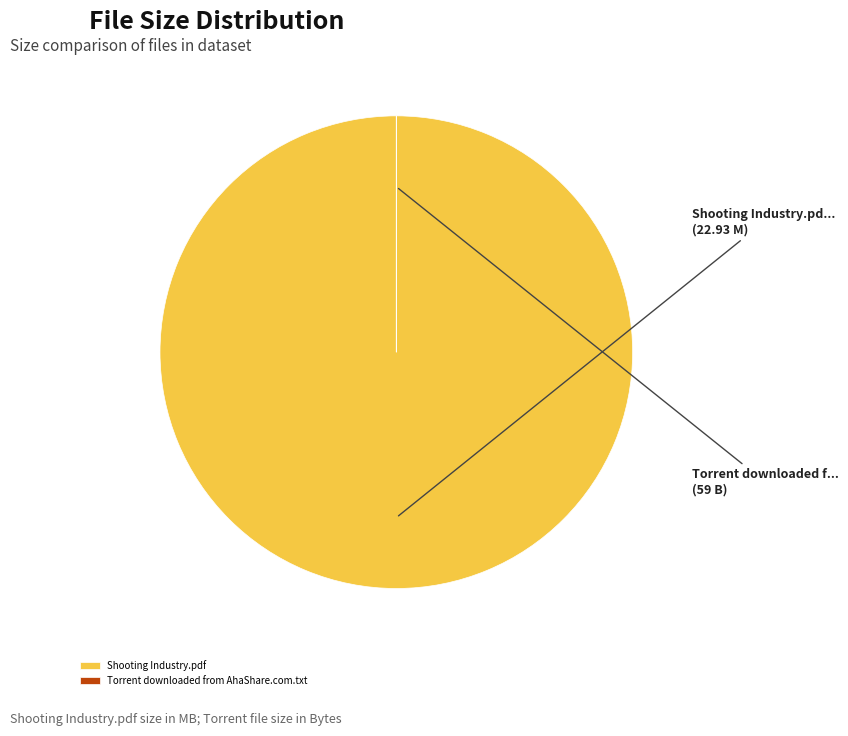

What is the largest slice in the pie chart?

Shooting Industry.pdf